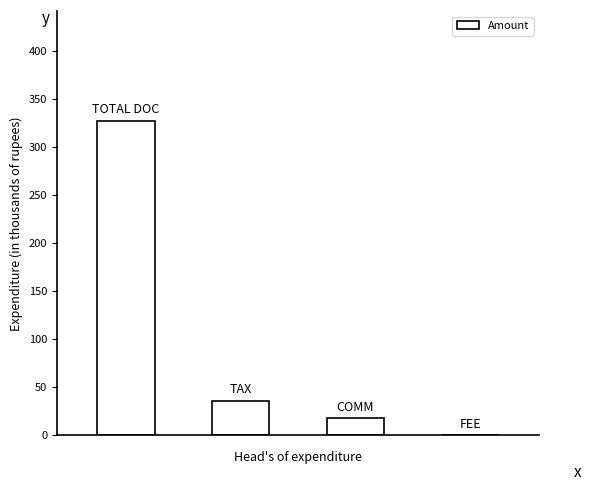

What is the sum of all values?

380.0